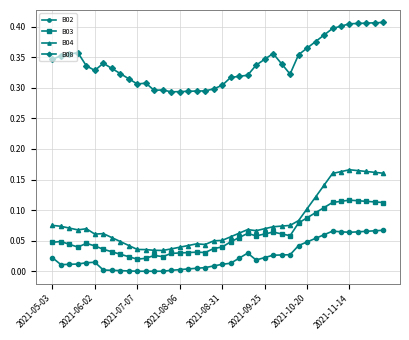

Which series has the largest range (max minus min)?

B04